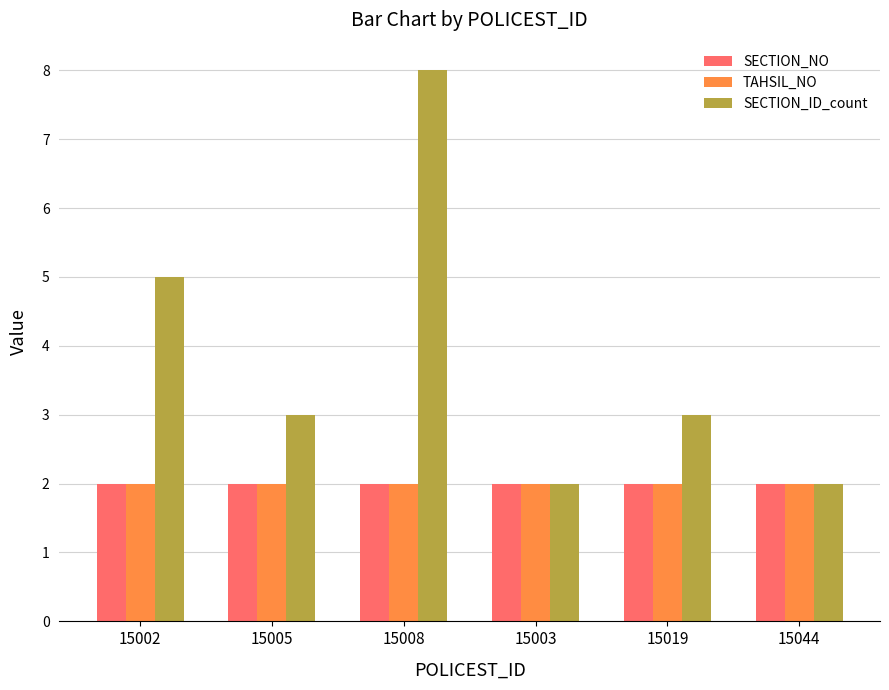

Reading left to right, list all the values displayed in this chart.

SECTION_NO: 2	2	2	2	2	2
TAHSIL_NO: 2	2	2	2	2	2
SECTION_ID_count: 5	3	8	2	3	2